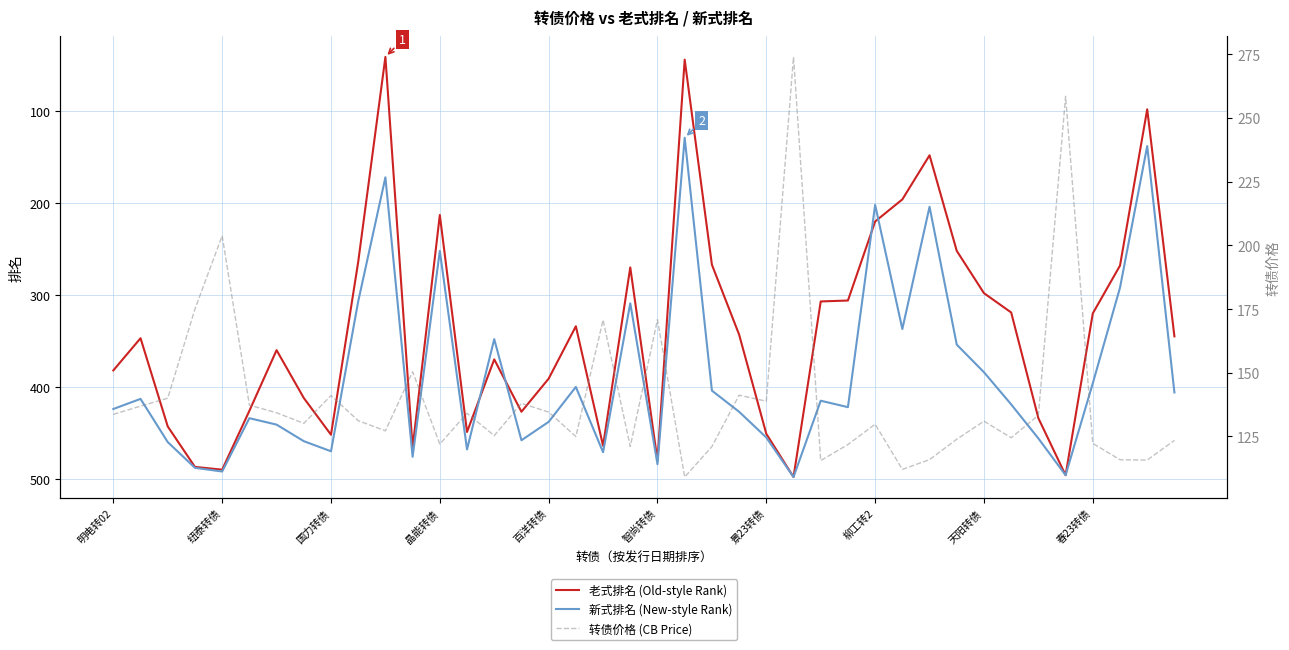

The 老式排名 (Old-style Rank) series shows 448 at 春23转债. True or false?

False